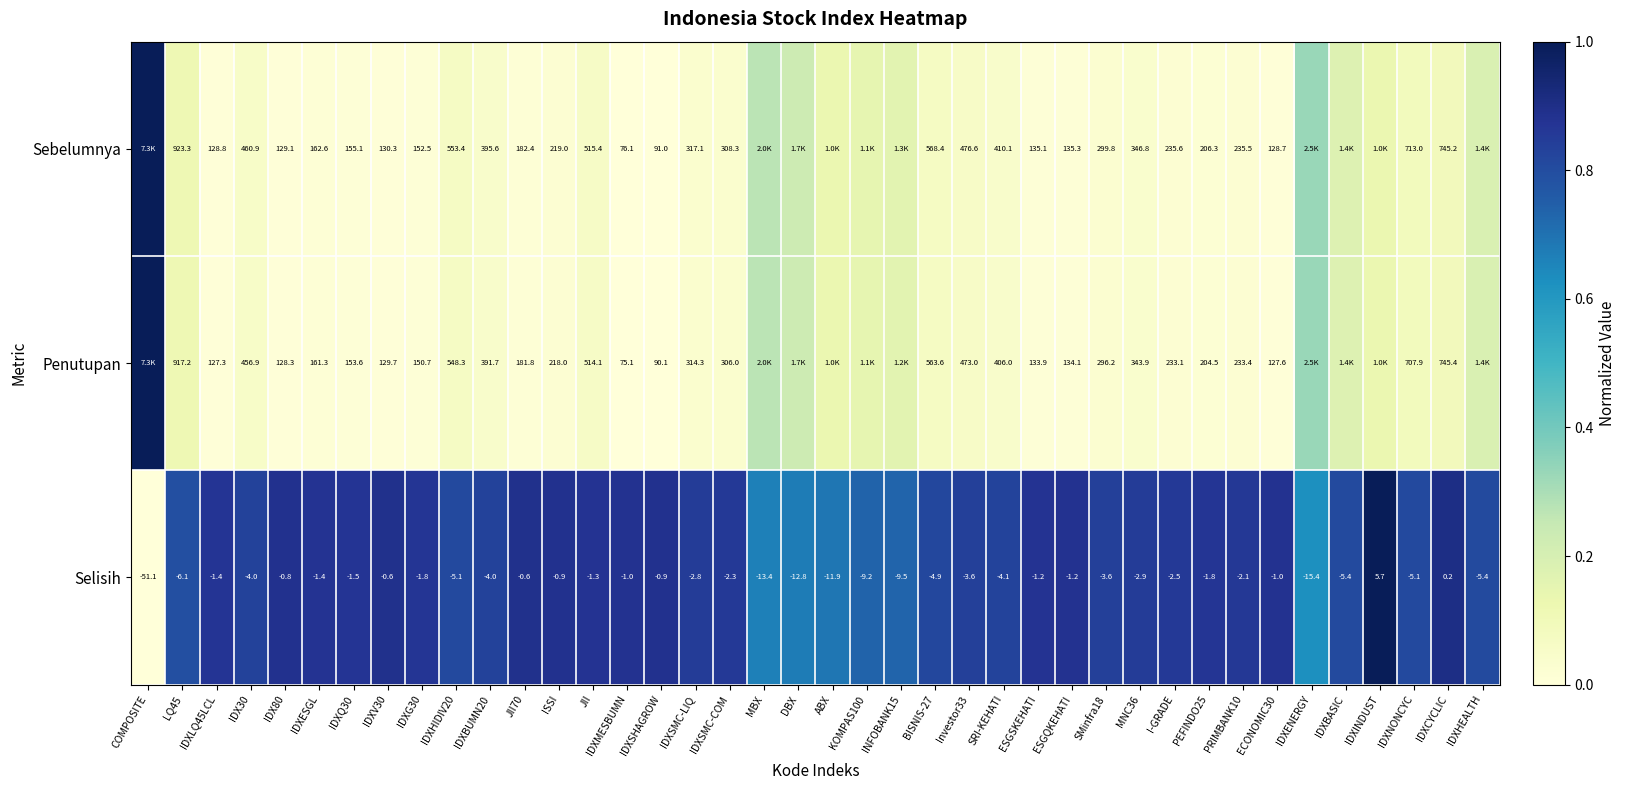

What is the spread (max minus min) of values at BISNIS-27?

573.3